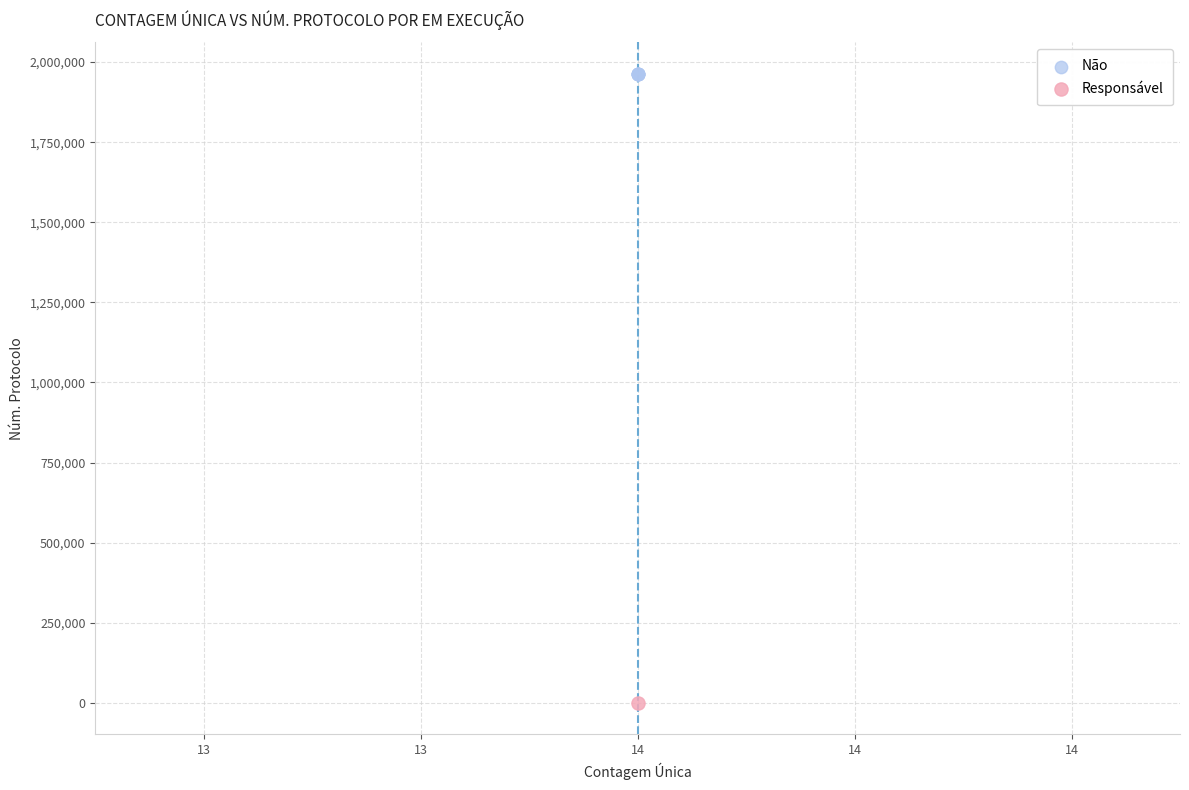

What are all the series names shown in the legend?

Não, Responsável